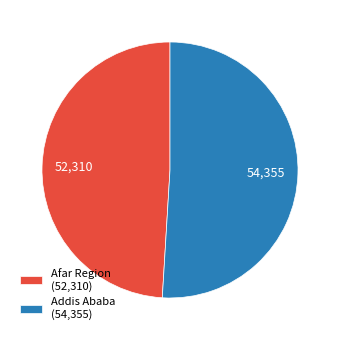

How many segments does this pie chart have?

2